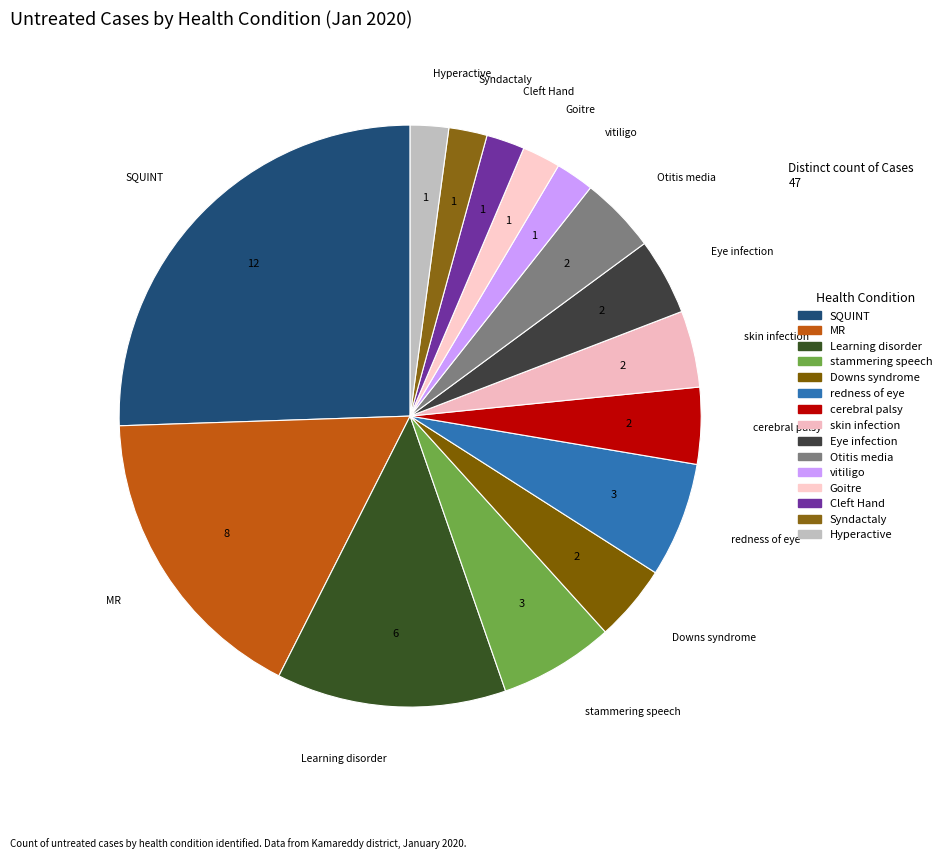

The stammering speech slice represents 6% of the pie. True or false?

True